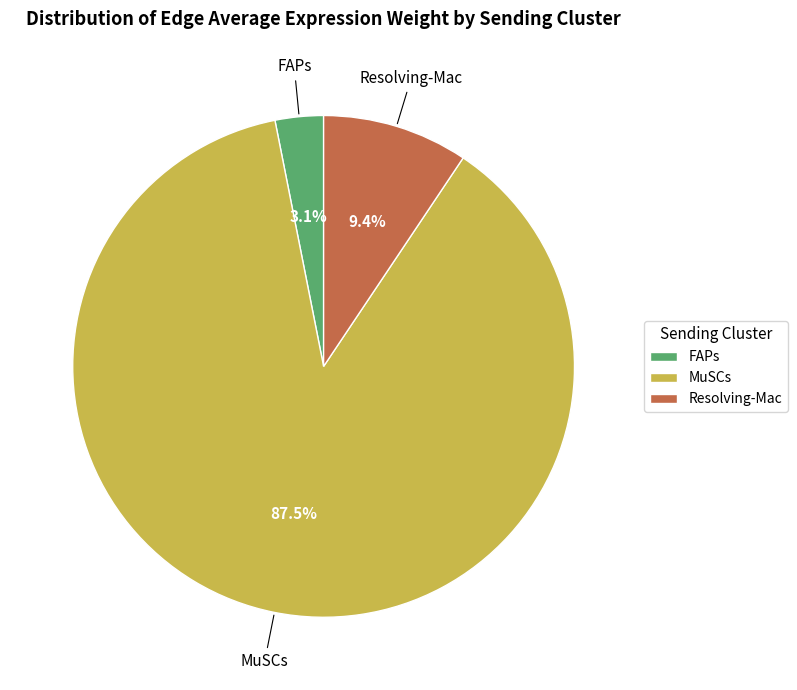

To the nearest percent, what portion does Resolving-Mac represent?

9%